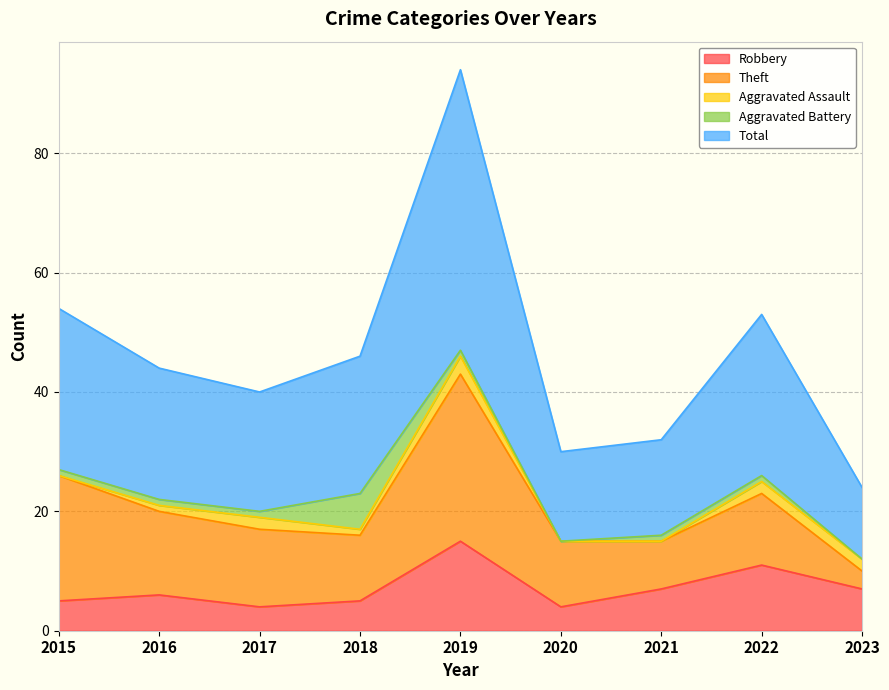

How many times do Robbery and Theft cross each other?

1